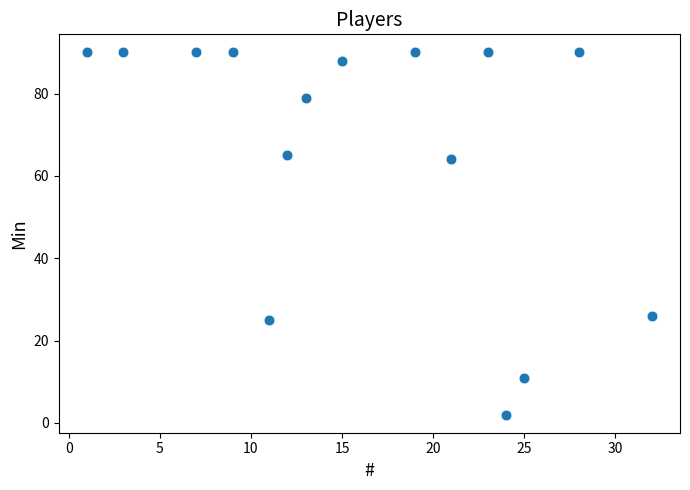

What Y value in the scatter plot is closest to 46?

64